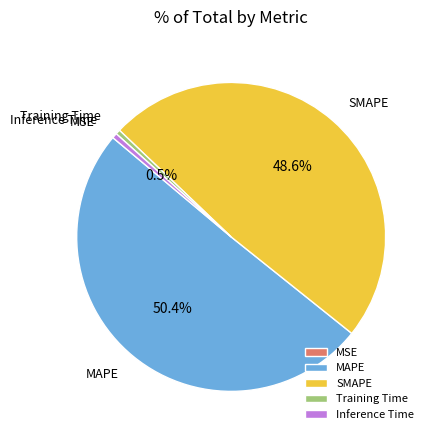

Which category accounts for the majority?

MAPE